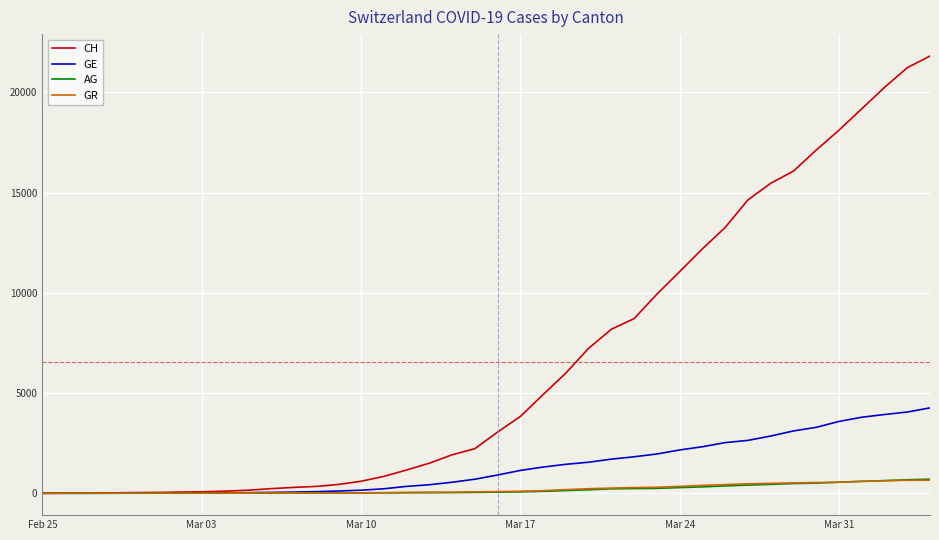

How many categories are shown in the chart?

40